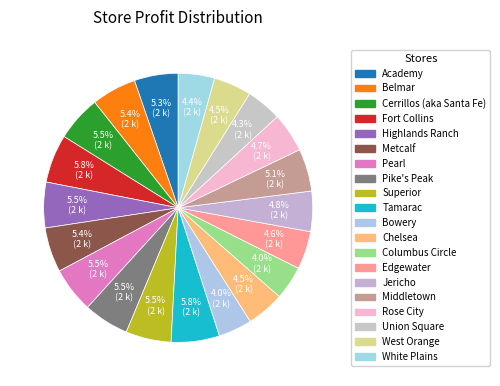

Is the sum of Columbus Circle and White Plains greater than half?

No